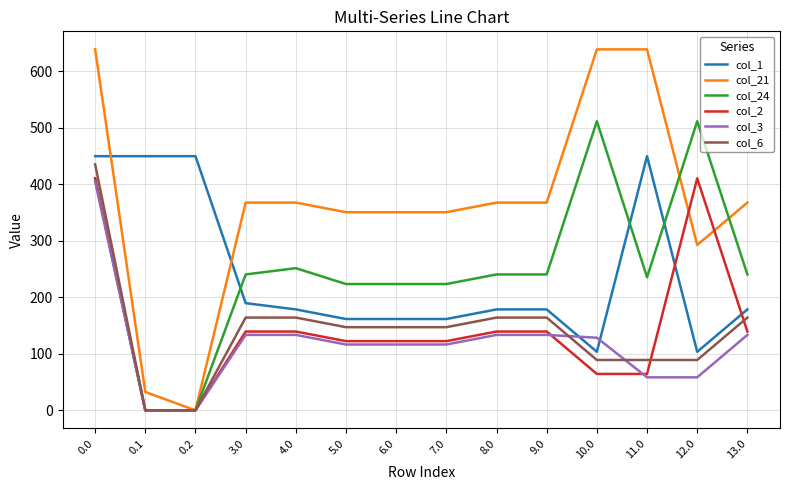

Which series has the widest spread of values?

col_21